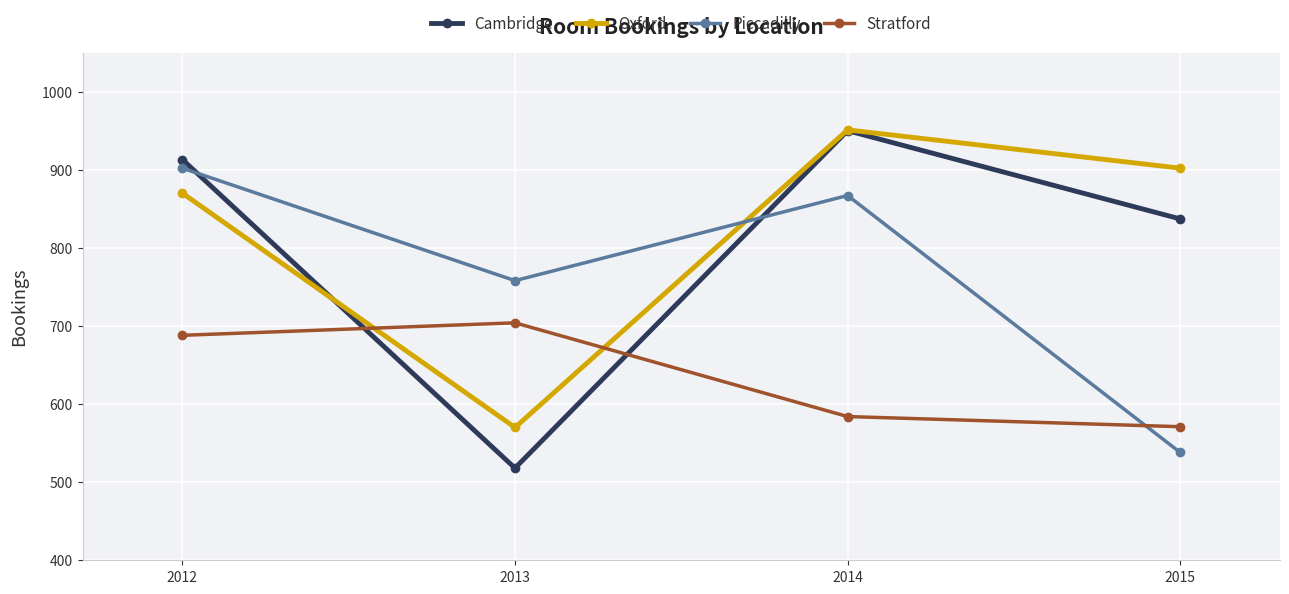

How many data points in Piccadilly are less than 867?

2